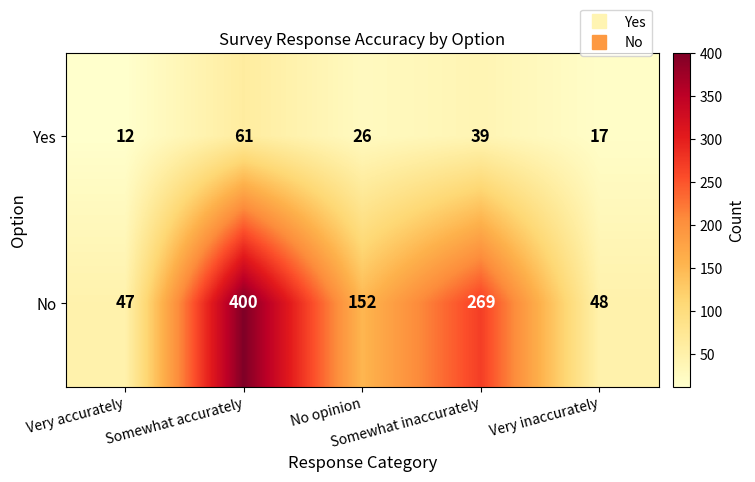

What is the average value of the Yes series?

31